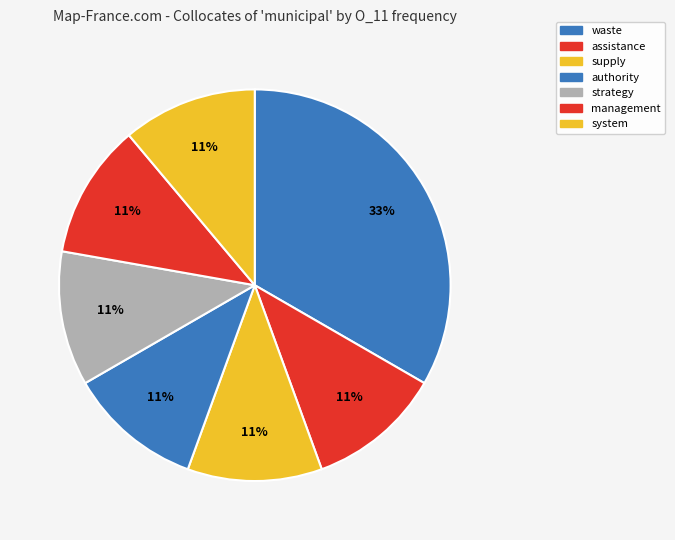

Which slice is the largest?

waste